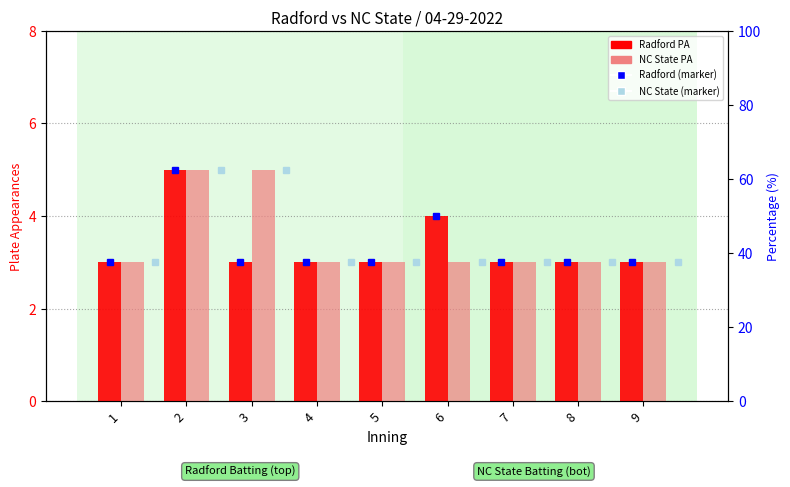

How many bars are there in each group?

2